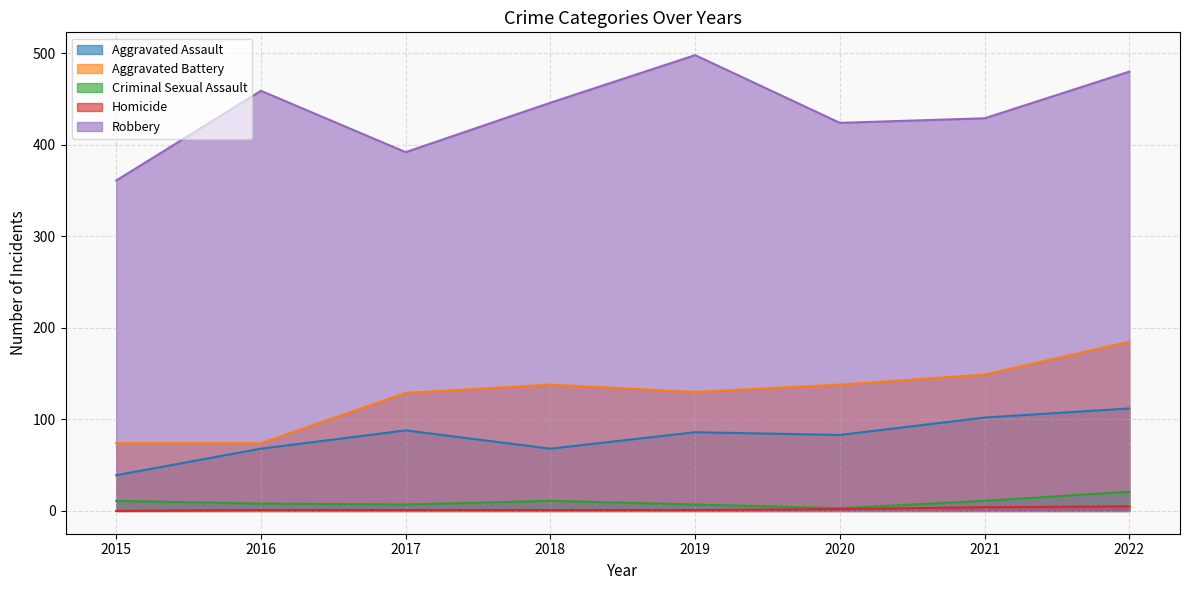

Where is the first local minimum for Aggravated Assault?

2018